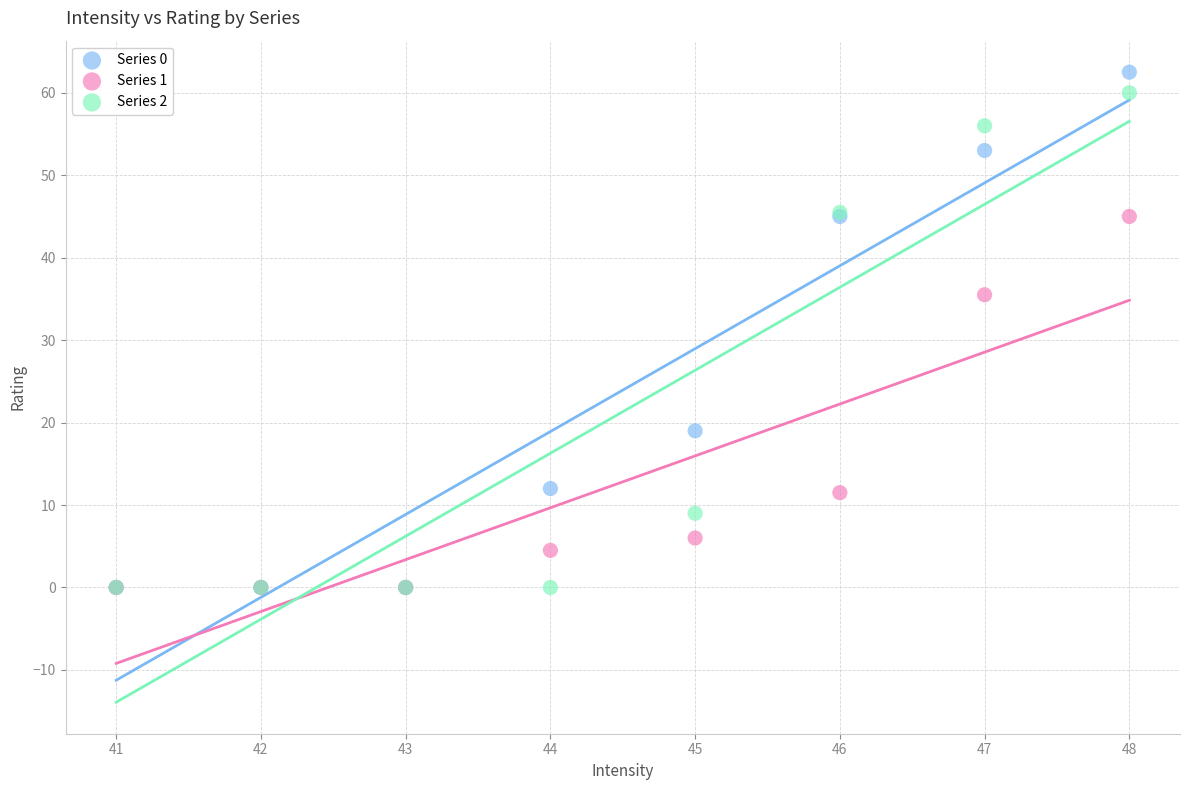

Across all series, what Y value is closest to 31?

35.5